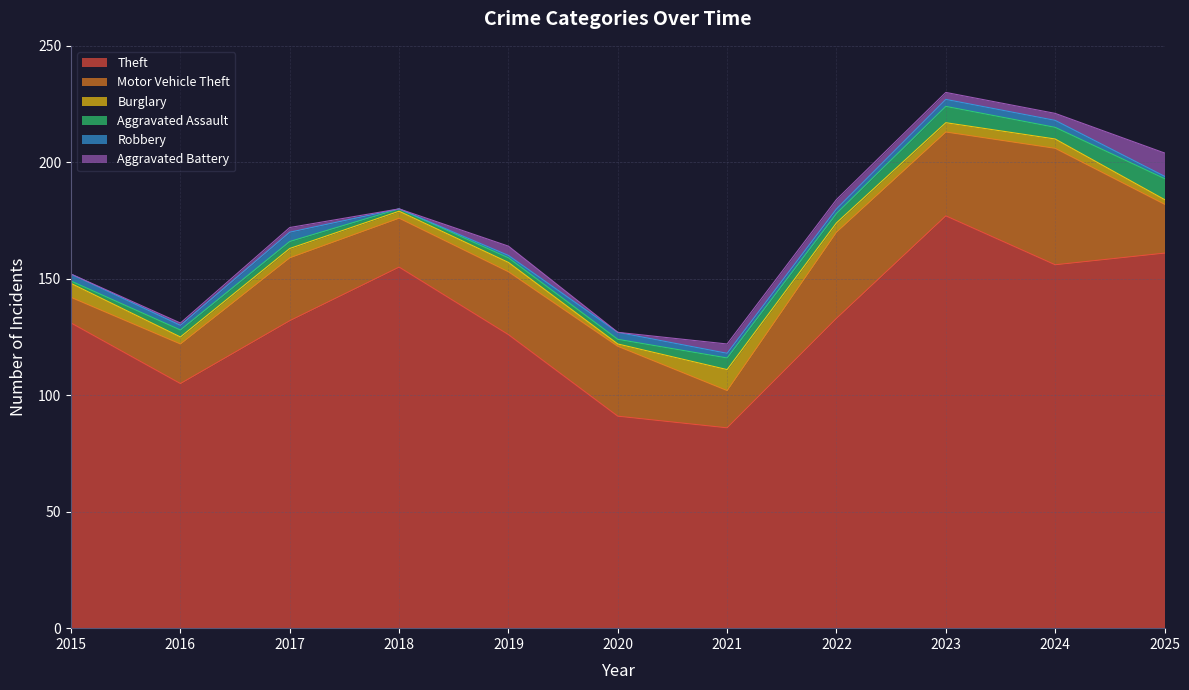

At which label is Theft closest to 131?

2015